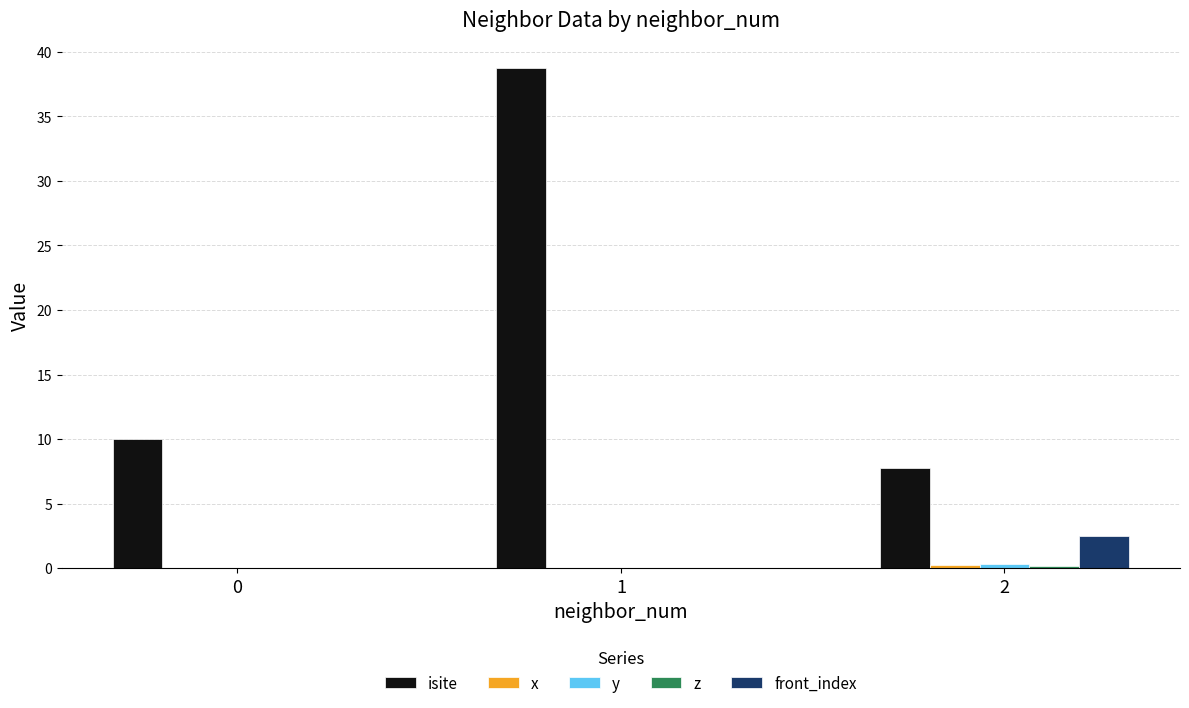

What is the total value across all series at 0?

10.0